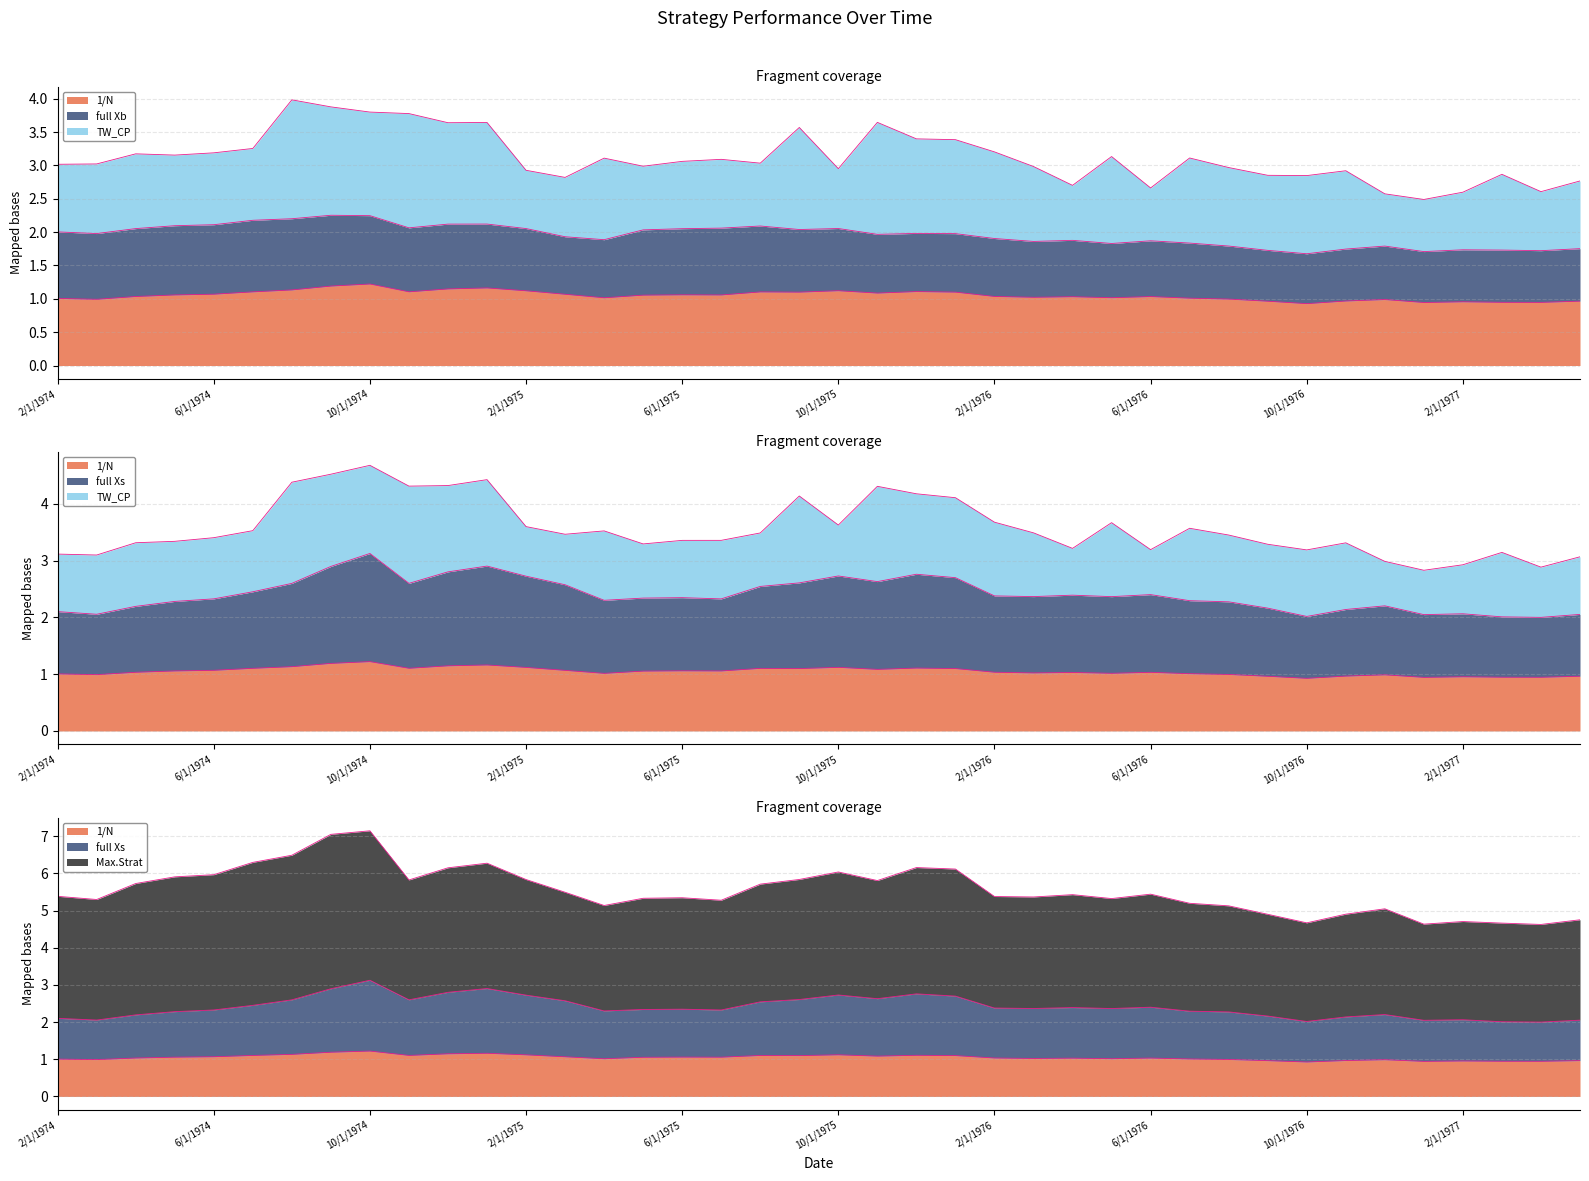

What is the value of the TW_CP point at the 23rd from the left?

1.4